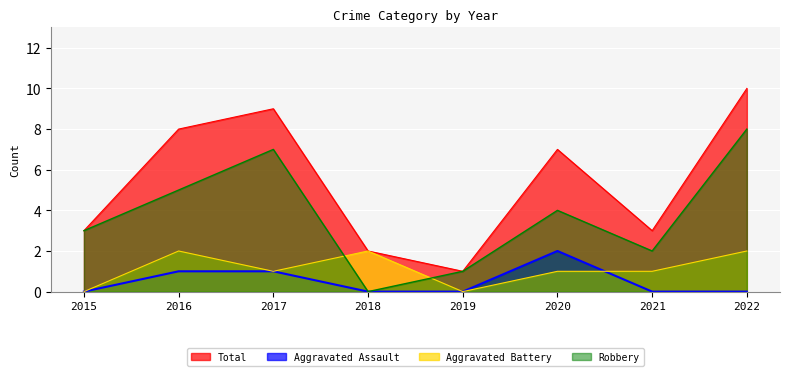

How many data points in Total are less than 7?

4